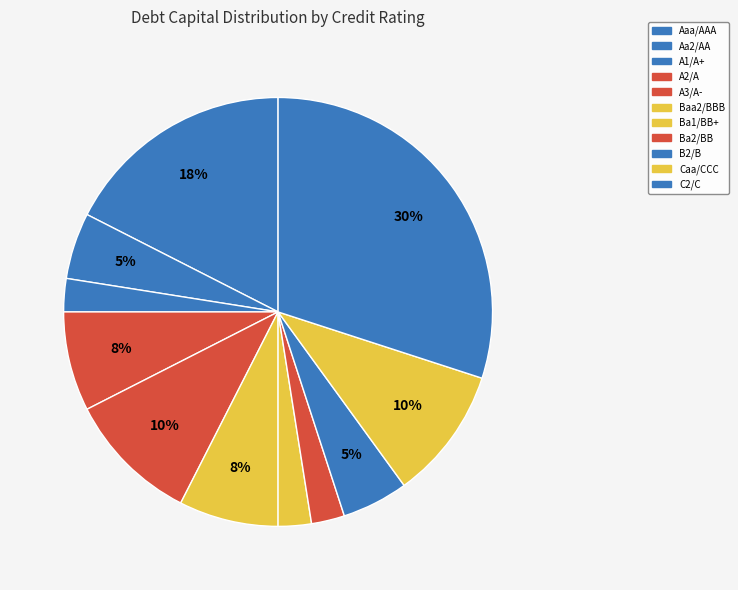

How many segments does this pie chart have?

11